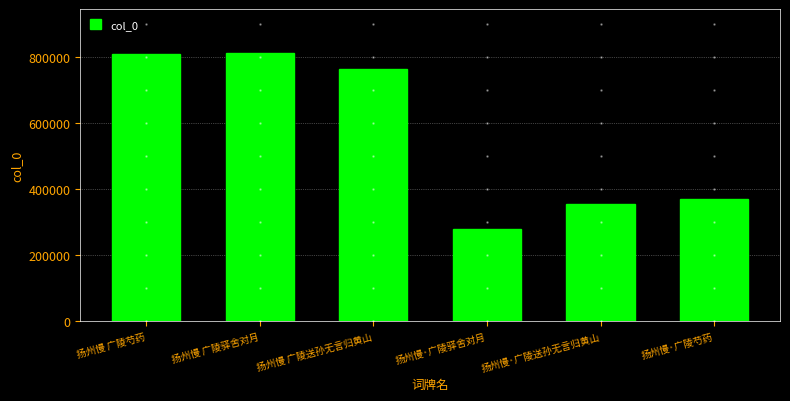

At which label is the value closest to 547054?

扬州慢·广陵芍药